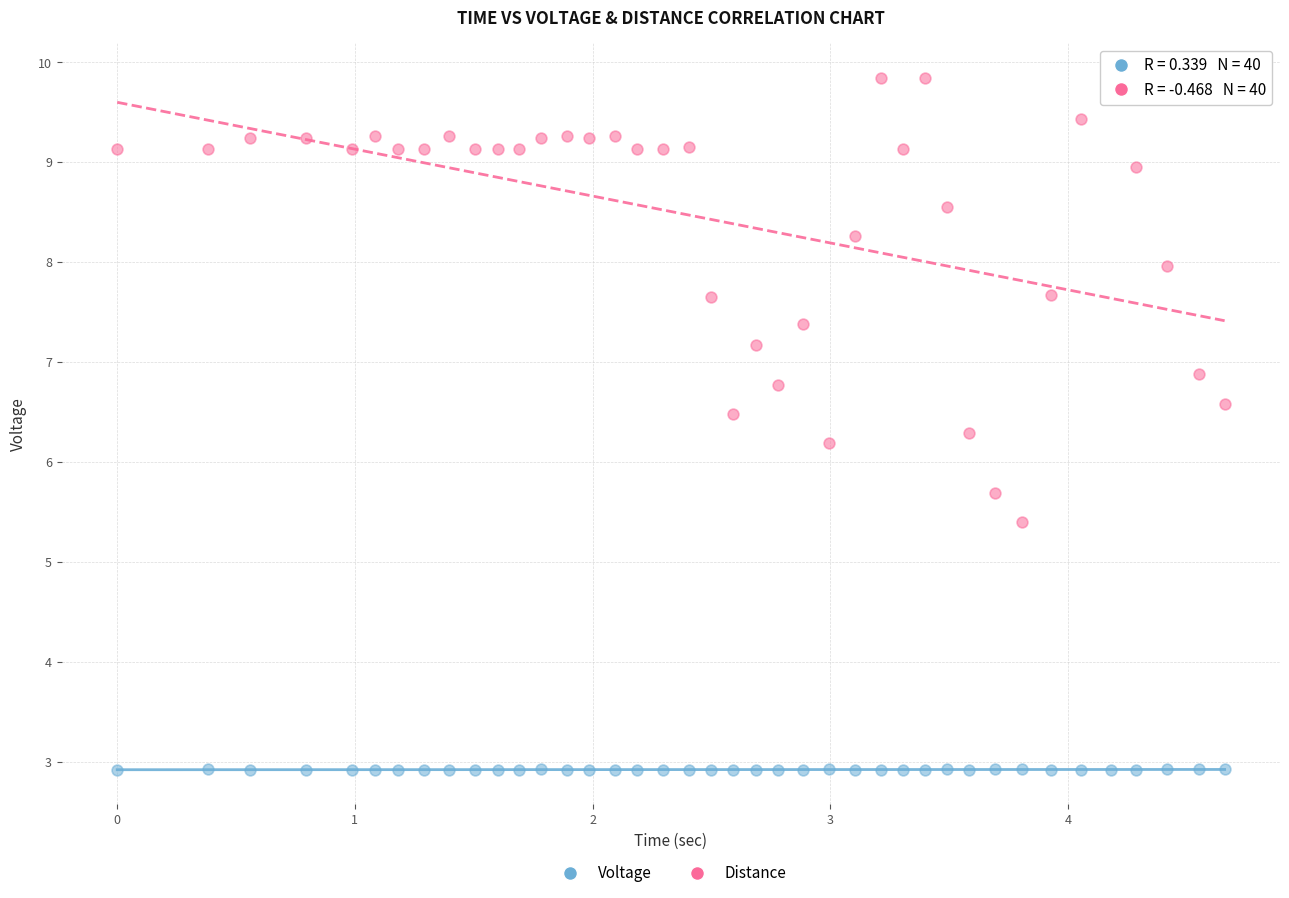

What are all the series names shown in the legend?

Voltage, Distance